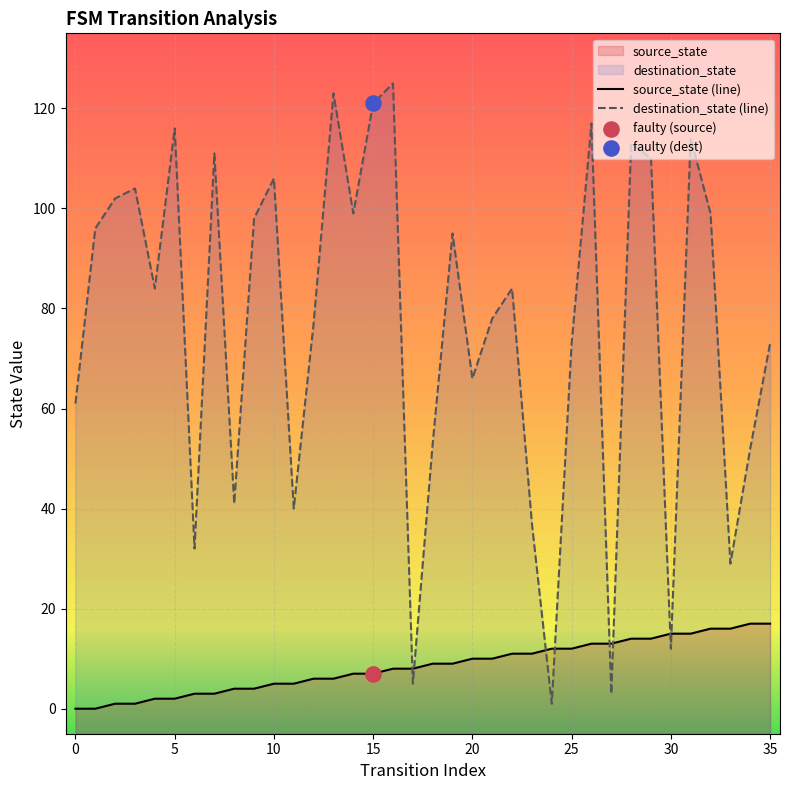

Which series has the largest total across all categories?

destination_state